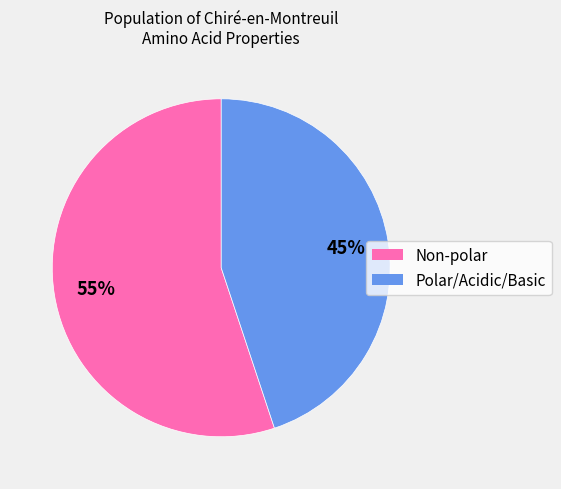

To the nearest percent, what is the difference between the largest and smallest slice percentages?

10%